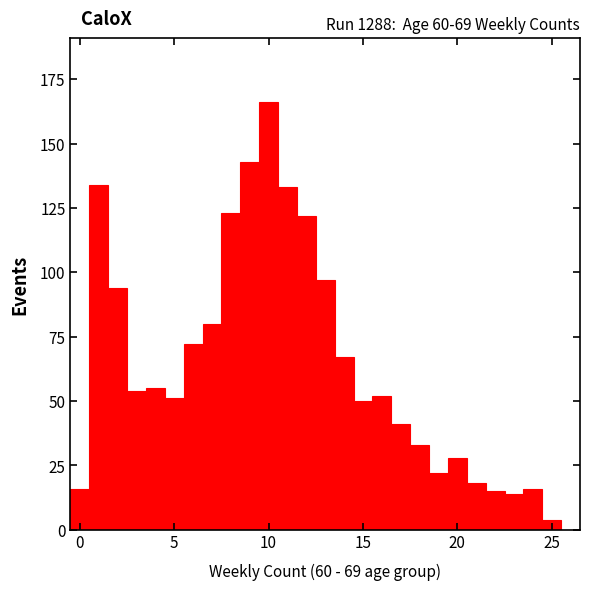

Around what value on the x-axis is the tallest bar? Give the approximate position of its centre, as read against the axis.

10.0